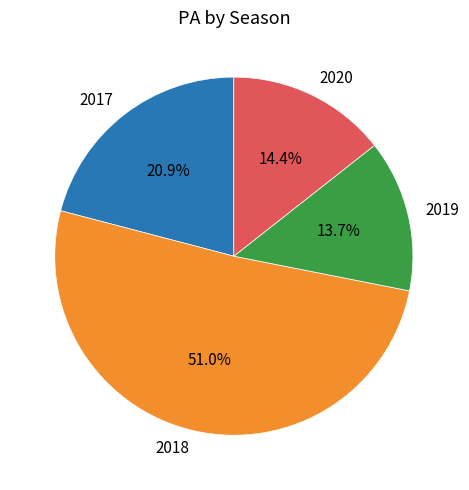

What is the ratio of the value at 2020 to the value at 2017?

0.7